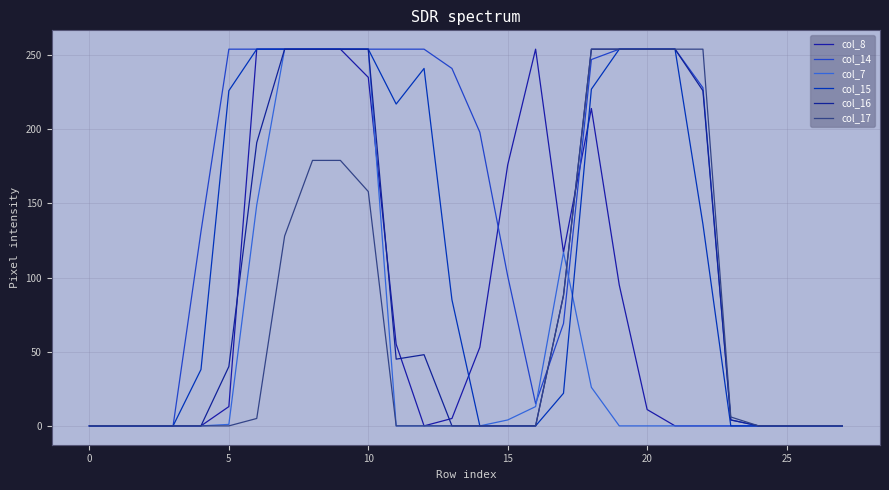

How many lines are shown in the chart?

6